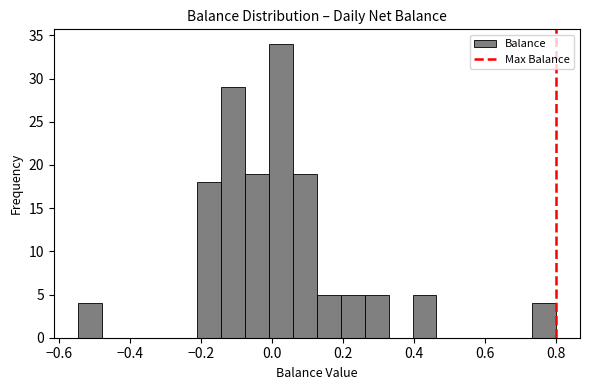

Read against the x-axis, roughly where is the centre of the tallest bar?

0.02